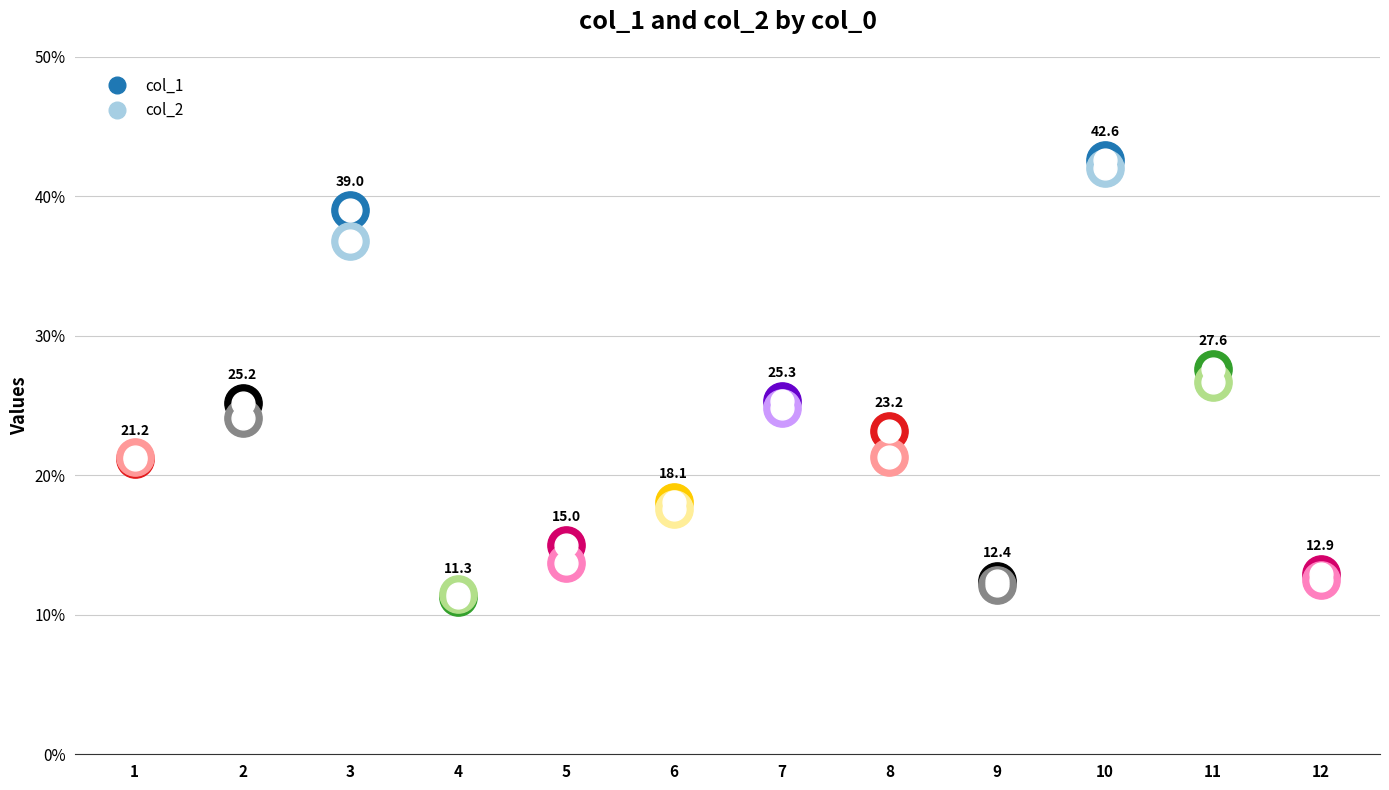

Which series has the largest Y range (max minus min)?

col_1